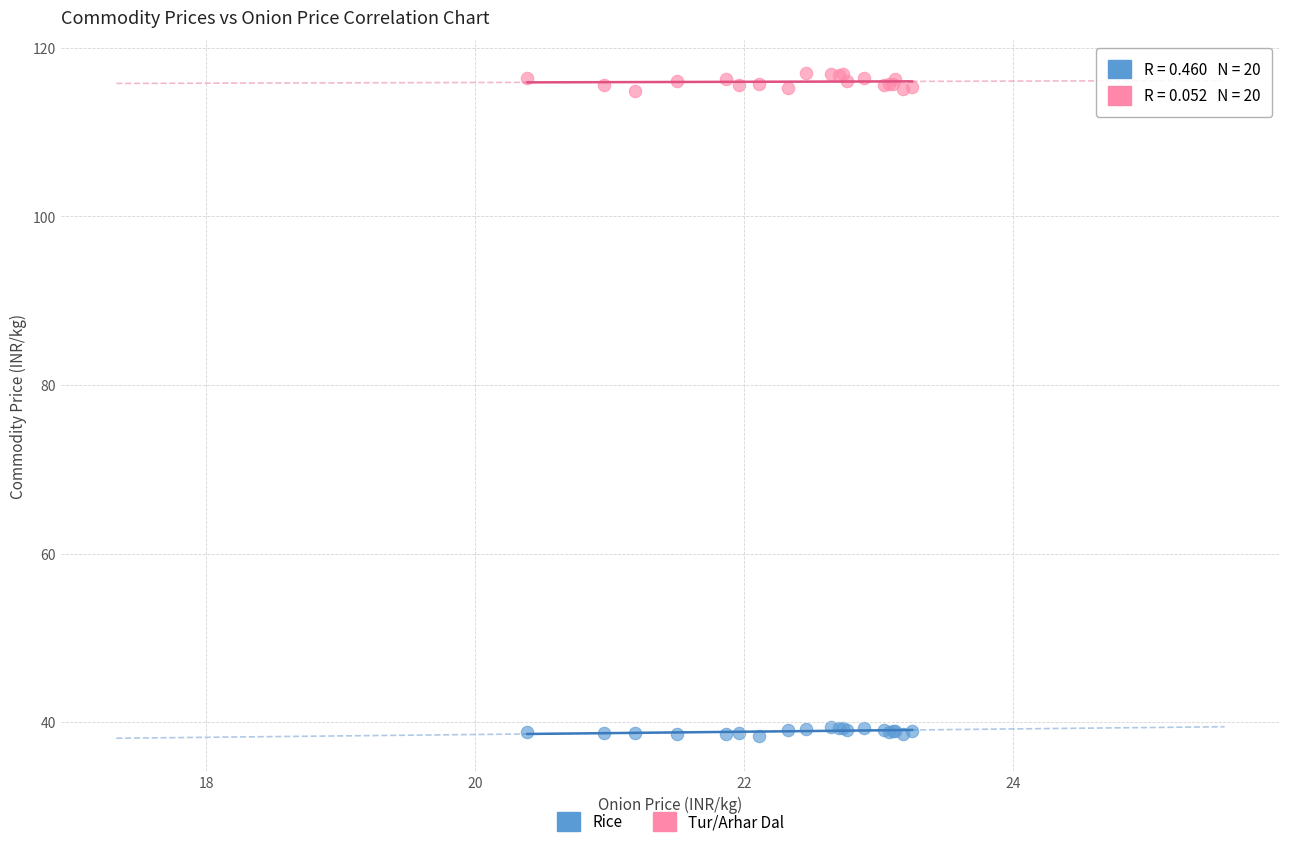

Which series reaches the minimum Y coordinate?

Rice